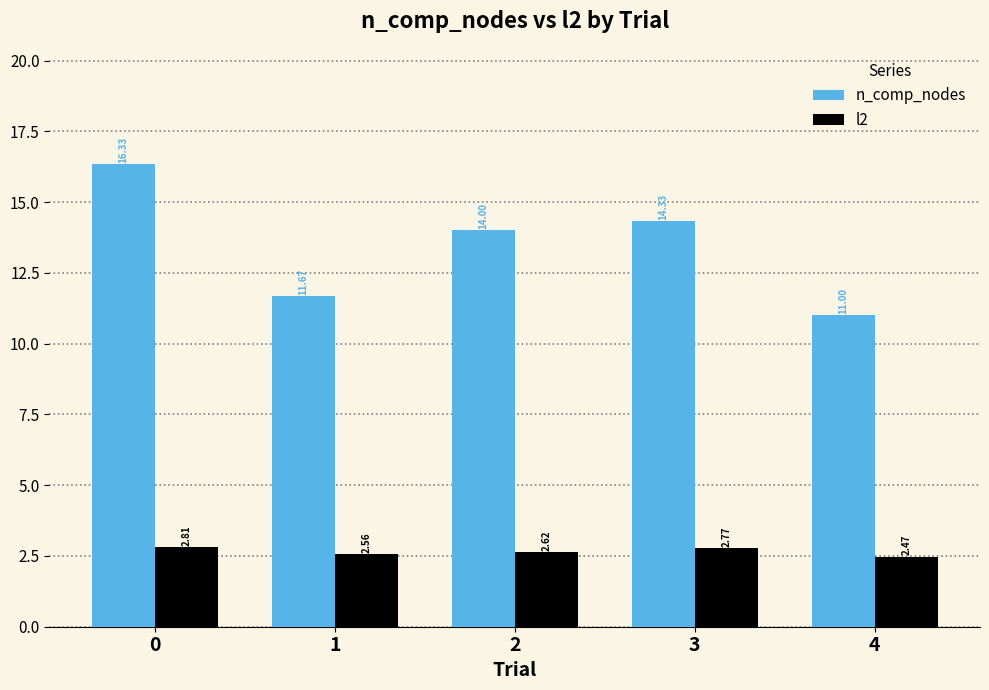

How many groups of bars are there?

5